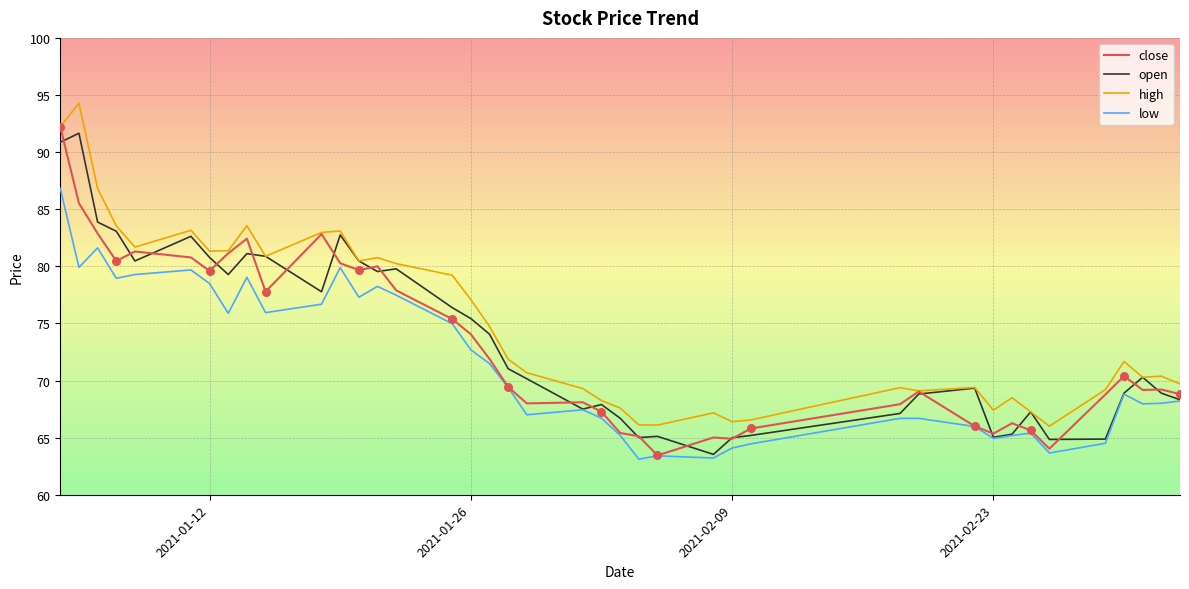

What is the highest value of the open series?

91.7